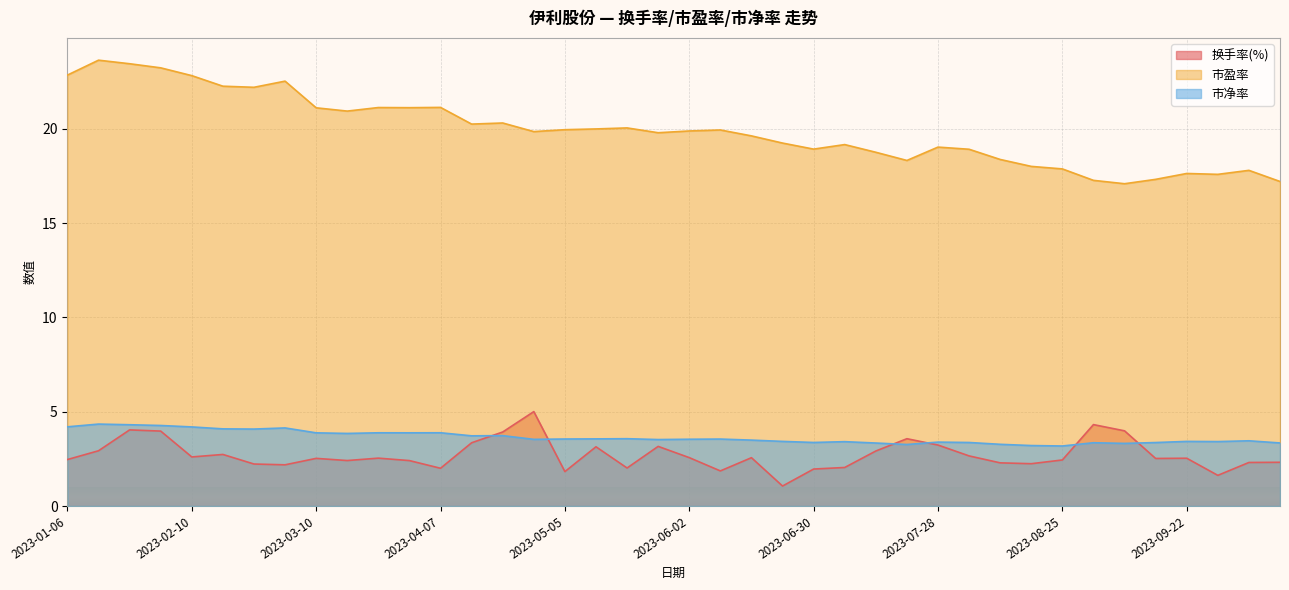

What is the difference between the highest and lowest values at 2023-06-02?

17.3